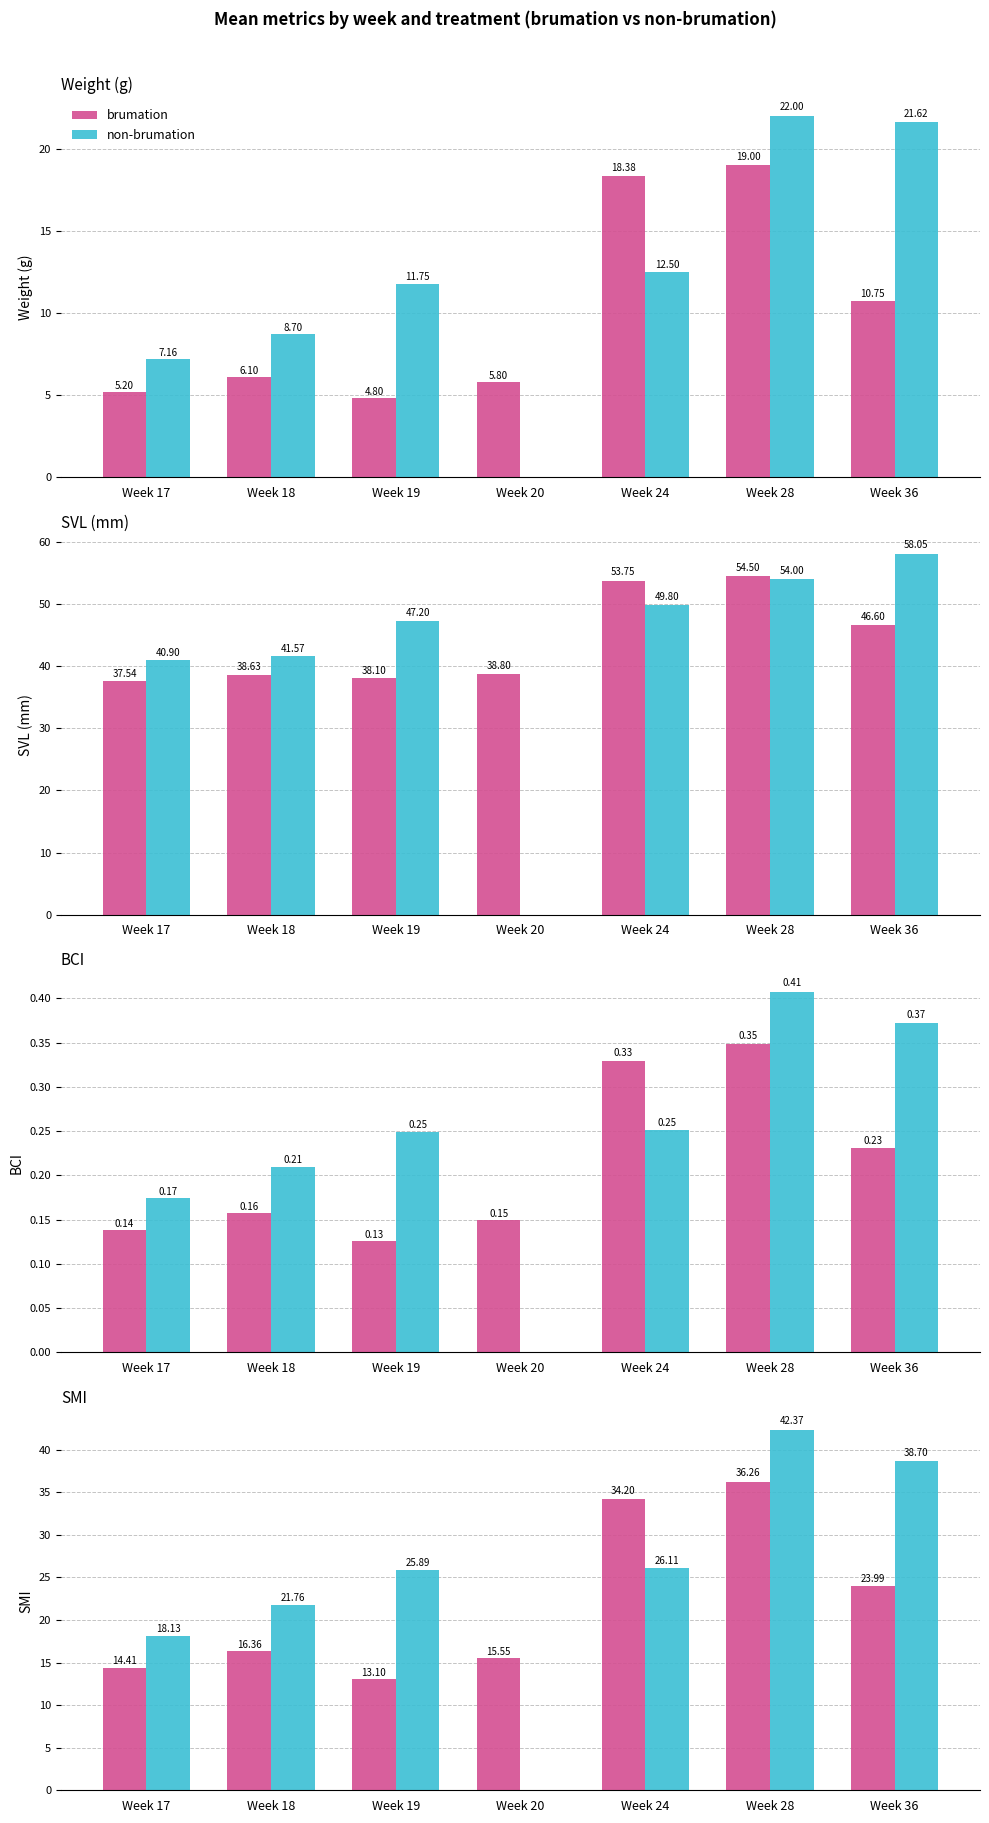

Is it true that non-brumation equals 43.2 at Week 24?

False